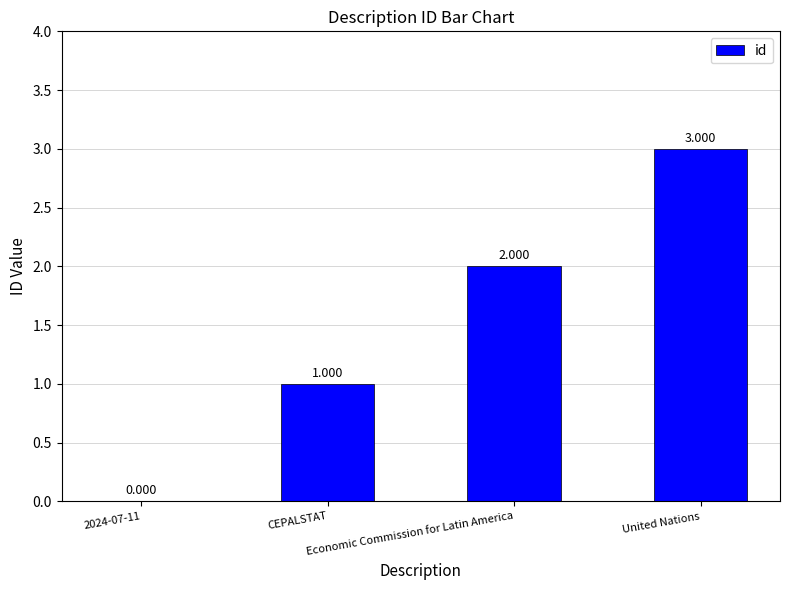

Rank the categories by value from highest to lowest.

United Nations, Economic Commission for Latin America, CEPALSTAT, 2024-07-11